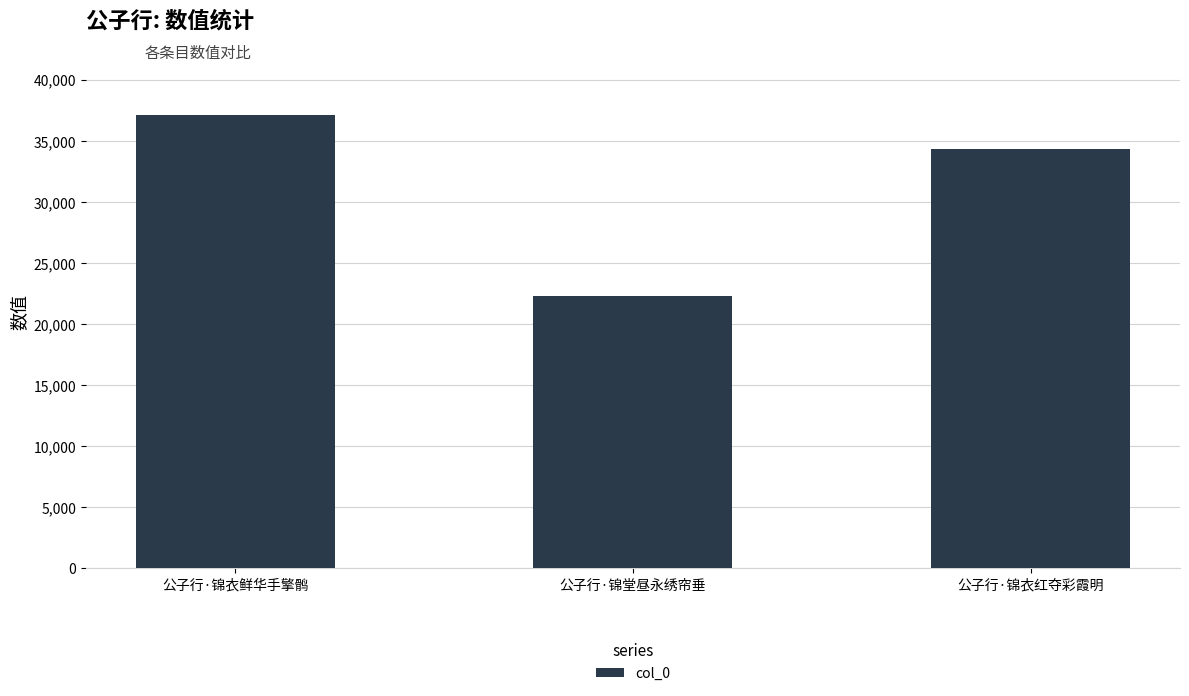

How many bars are there in total?

3